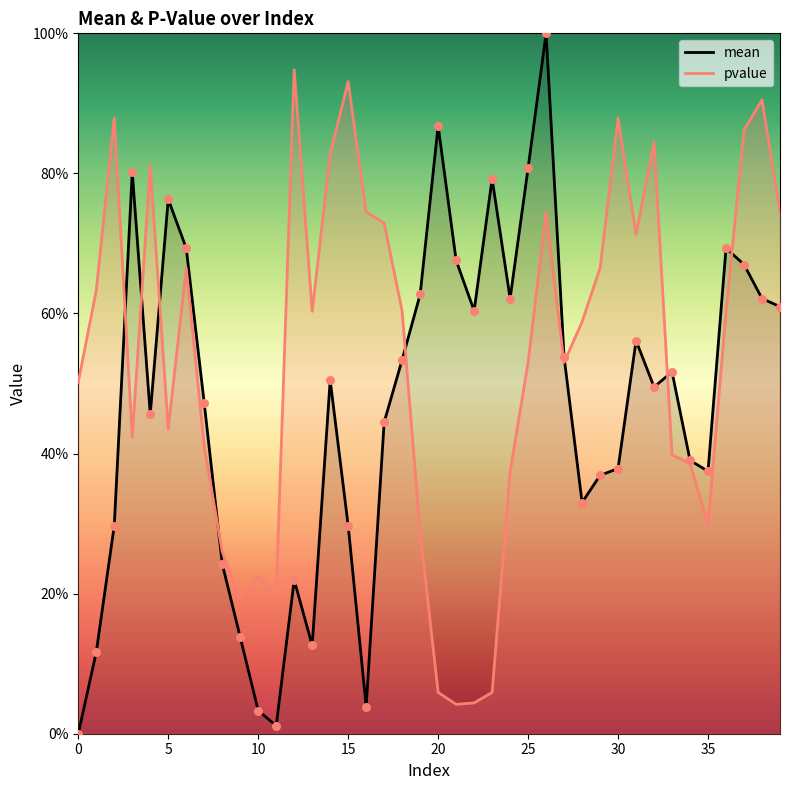

What are all the series names shown in the legend?

mean, pvalue